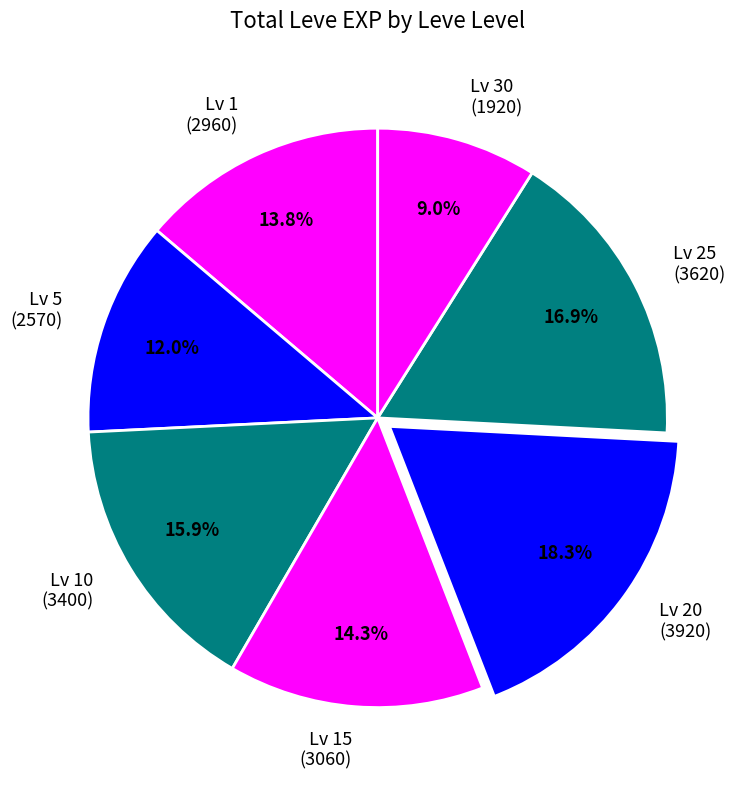

Does Lv 20 (3920) represent more than half of the total?

No